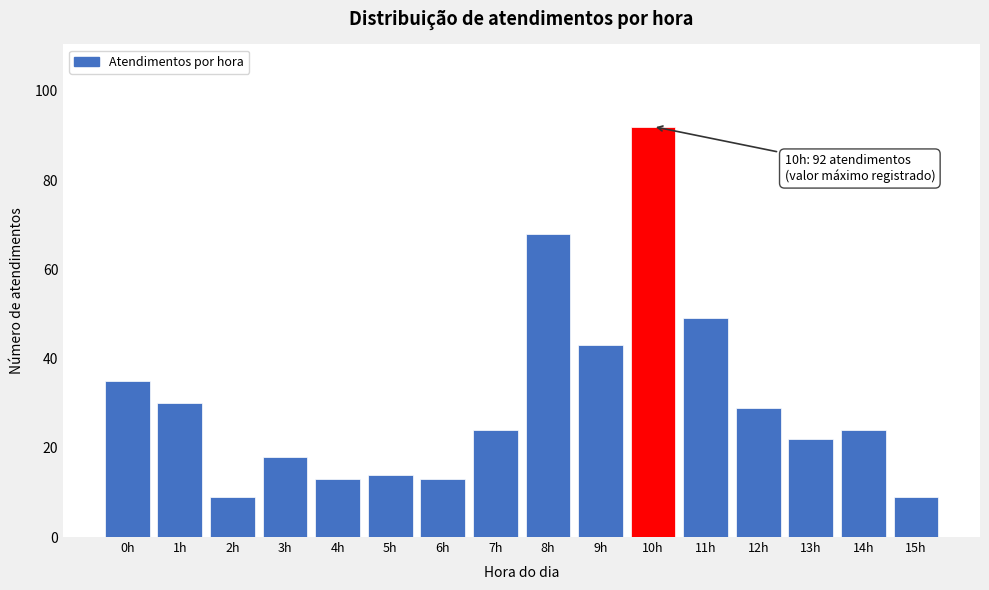

Reading right to left, transcribe all the data shown in this chart.

9	24	22	29	49	92	43	68	24	13	14	13	18	9	30	35